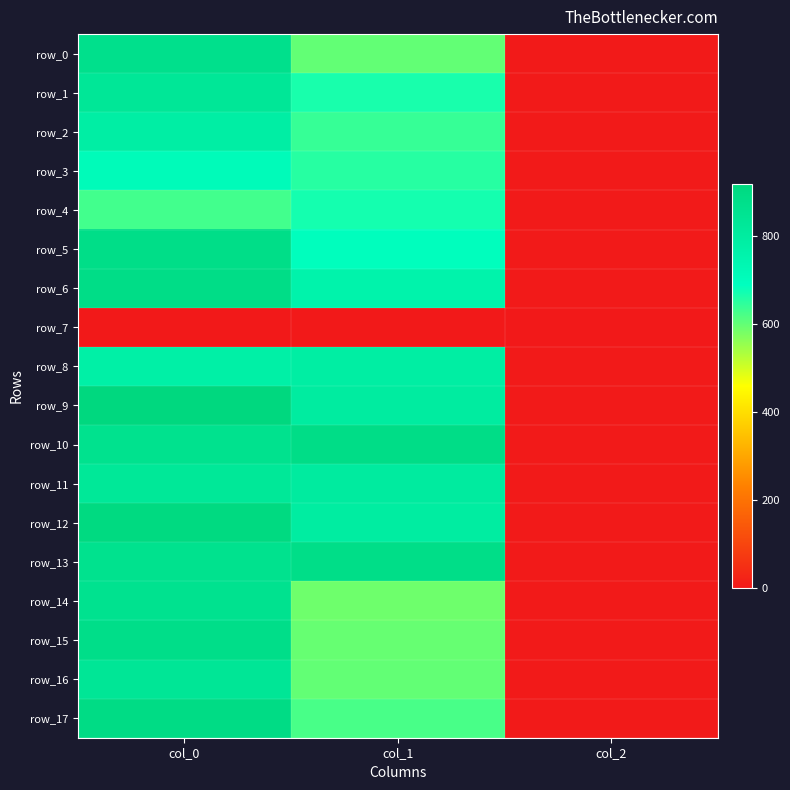

Is it true that row_8 equals 2.0 at col_2?

True